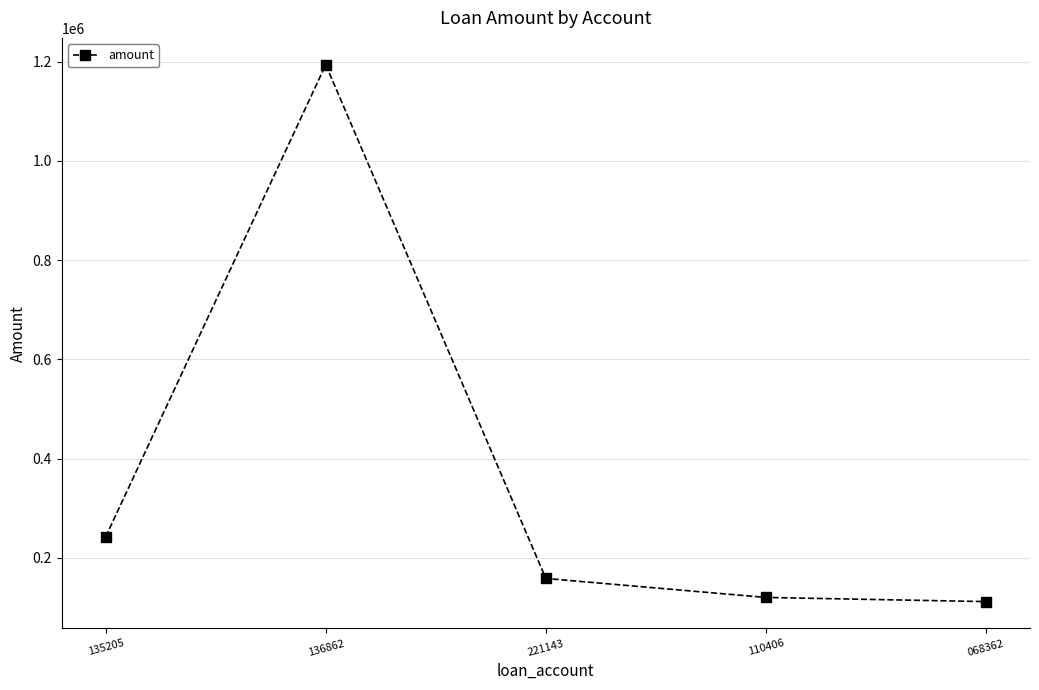

Is it true that the value at 136862 is 1193957?

True